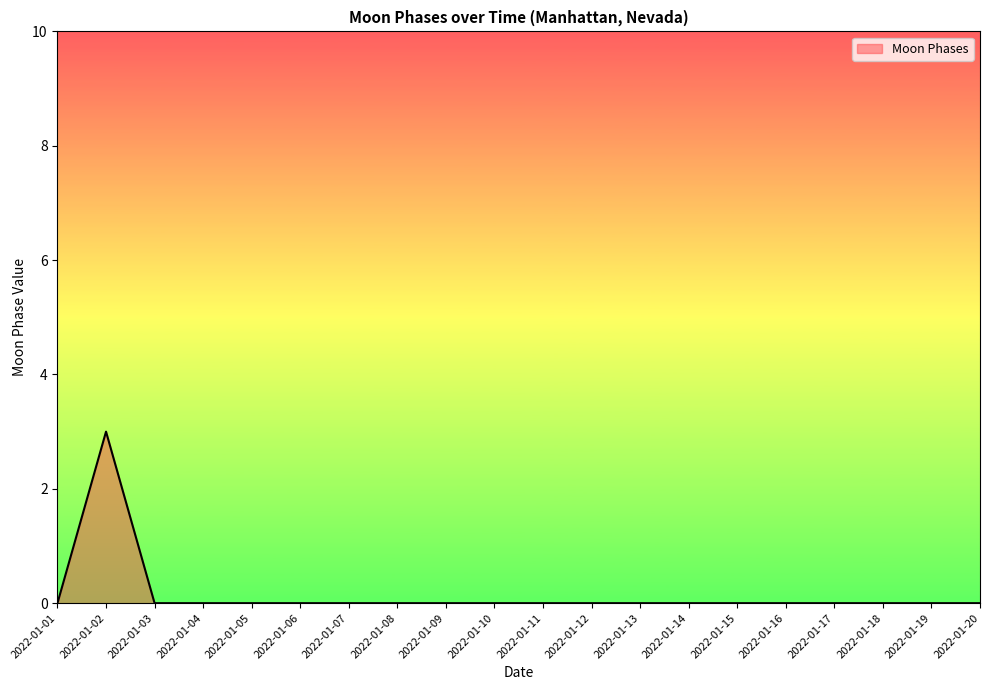

What is the difference between the maximum and minimum values?

3